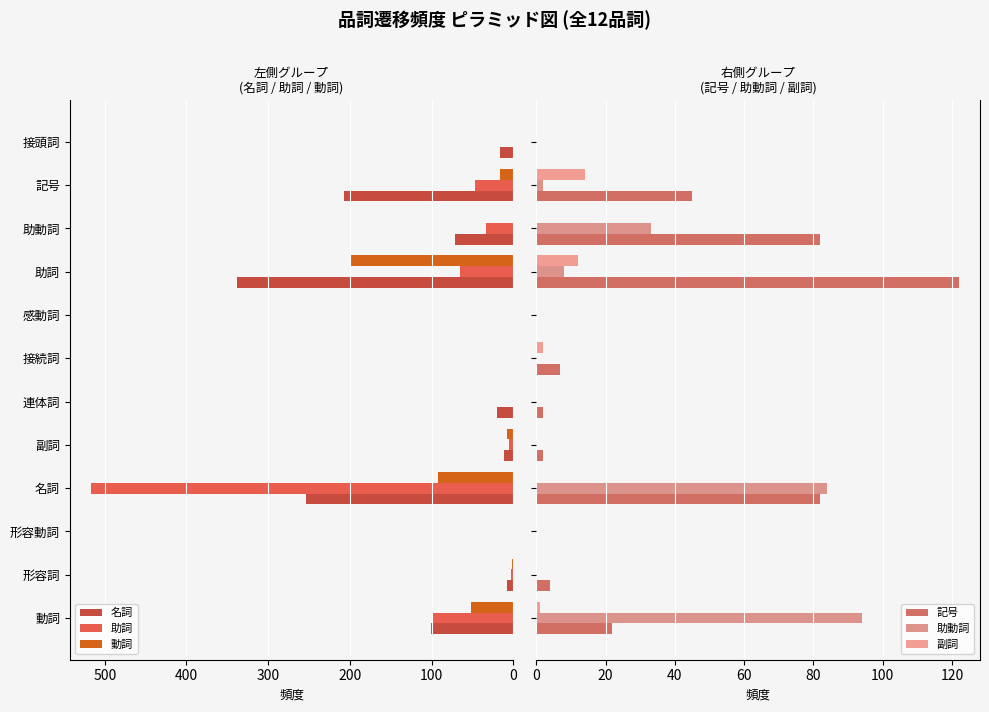

True or false: 名詞 has a value of 344 at 名詞.

False